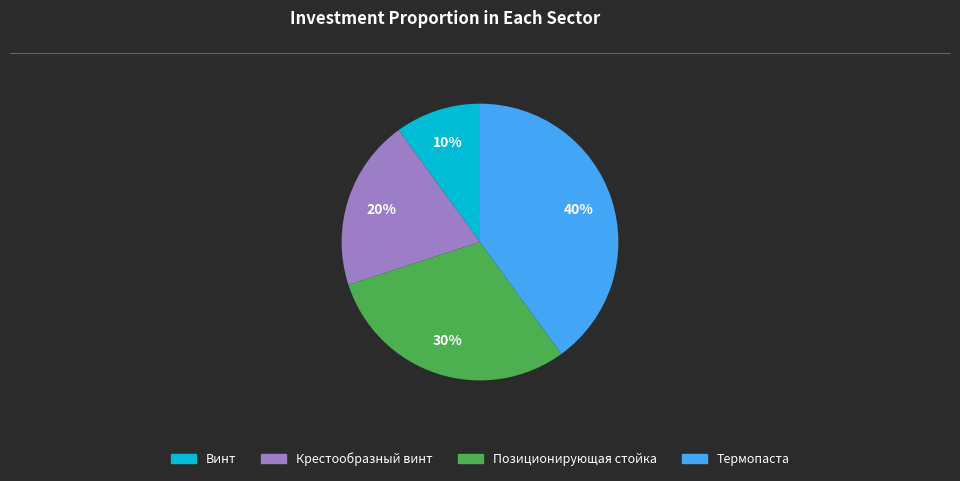

The Термопаста slice represents 40% of the pie. True or false?

True